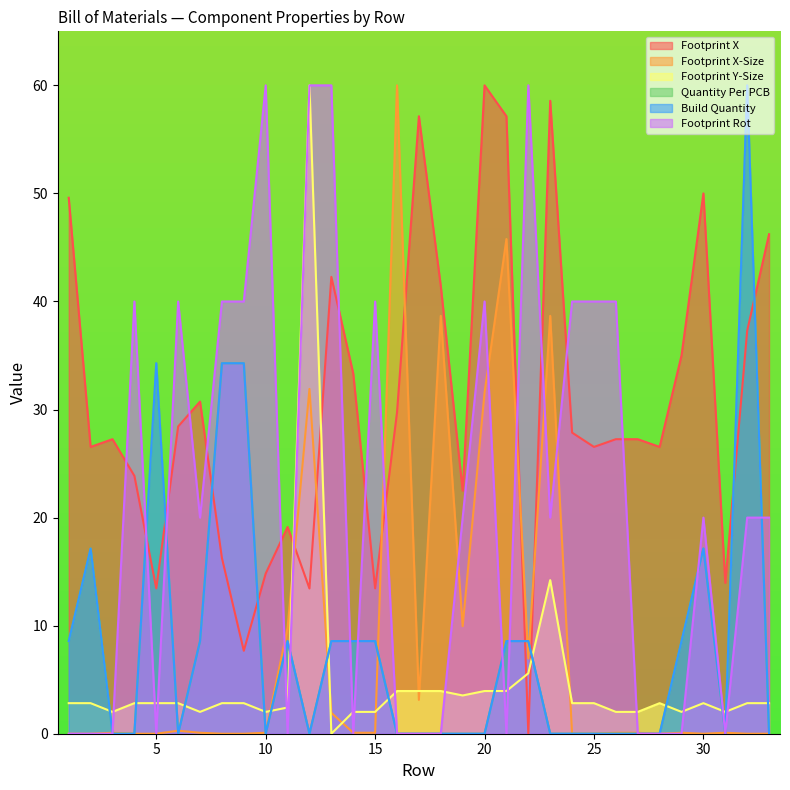

What is the difference between the highest and lowest values at 30?

50.0